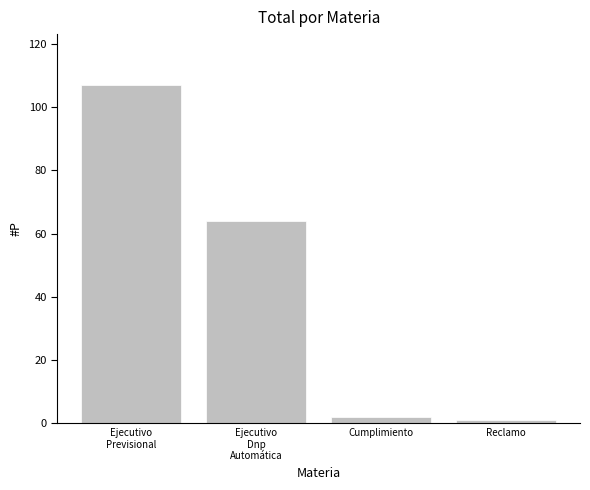

List the labels in order of value, largest first.

Ejecutivo
Previsional, Ejecutivo
Dnp
Automática, Cumplimiento, Reclamo